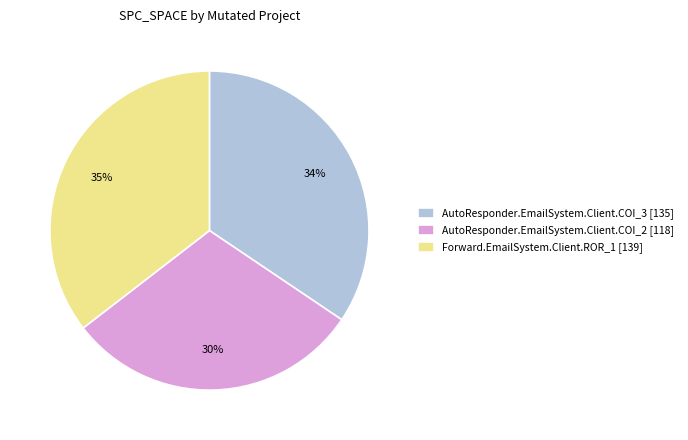

Is the sum of AutoResponder.EmailSystem.Client.COI_3 [135] and Forward.EmailSystem.Client.ROR_1 [139] greater than half?

Yes